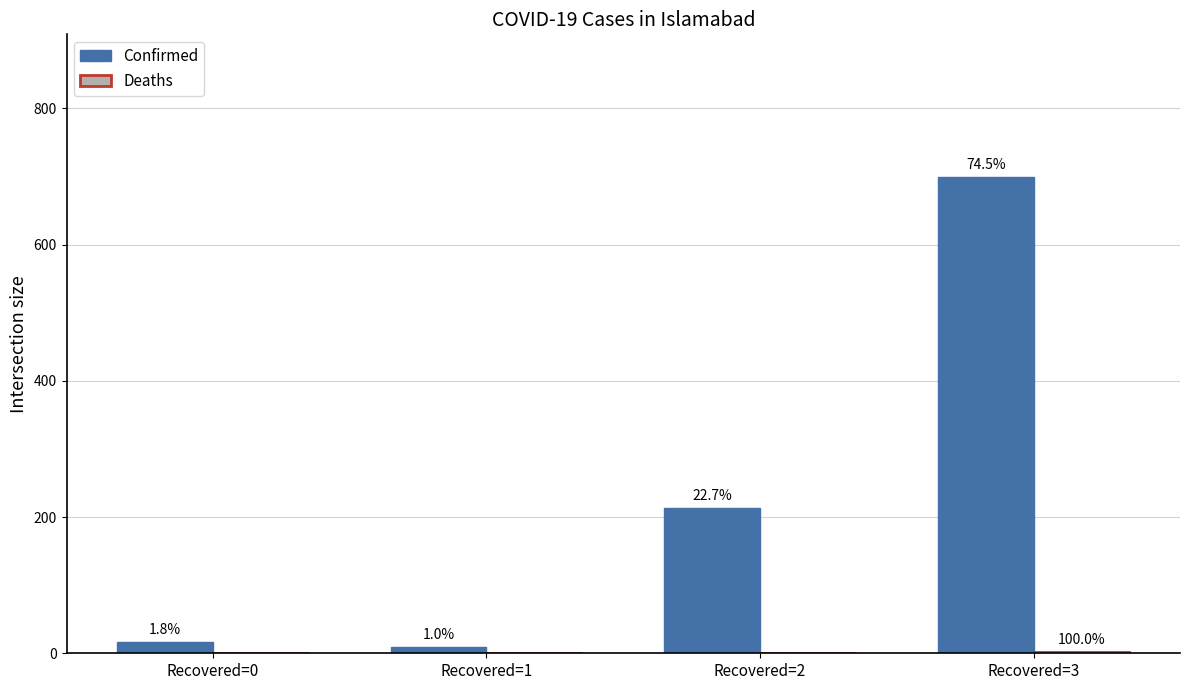

How many groups of bars are there?

4